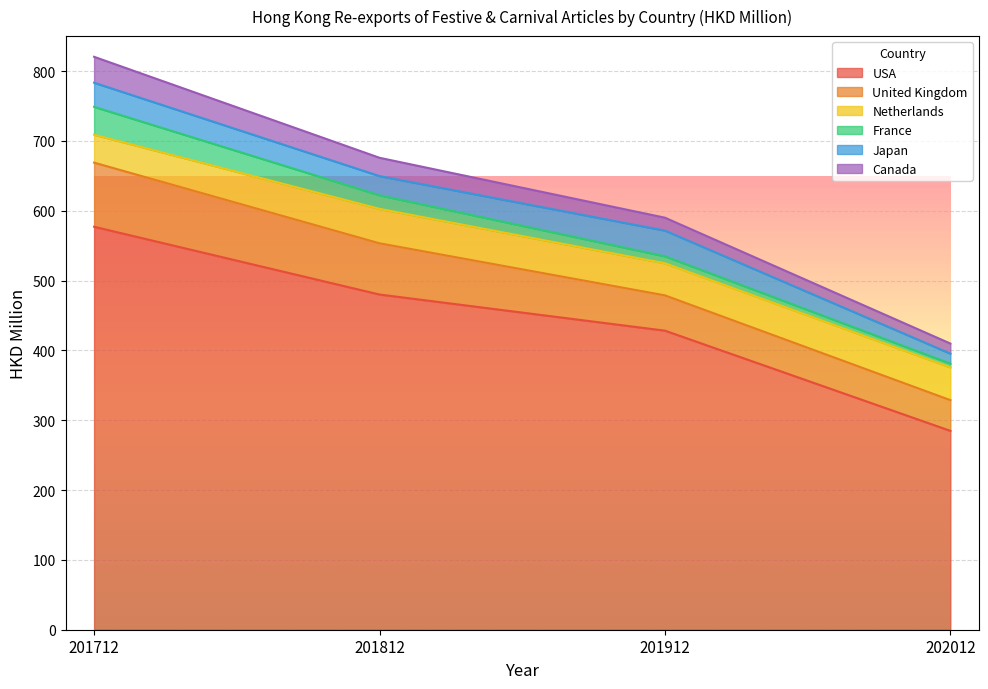

True or false: Canada and United Kingdom intersect in this chart.

False